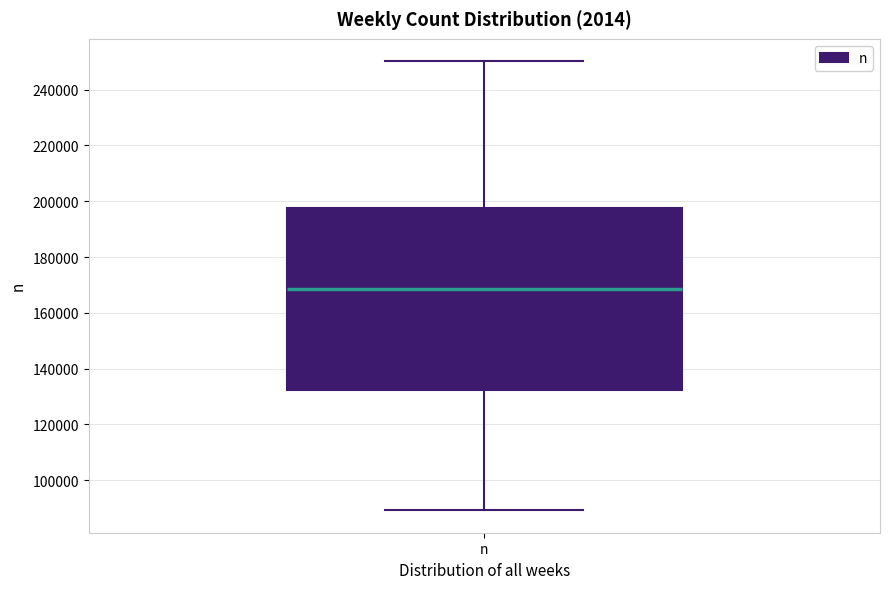

Where does the lower whisker of the box for n end on the y-axis? The values are not printed on the chart, so give them approximately, as read against the axis.

90000